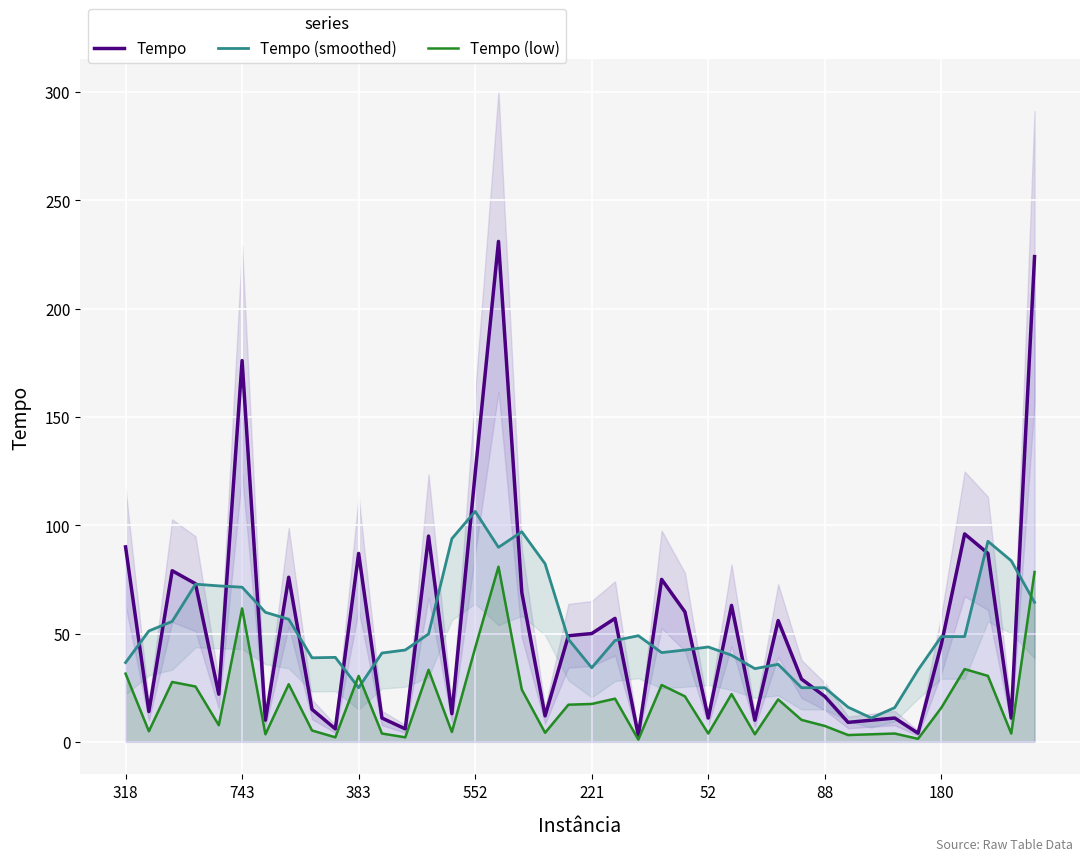

What is the spread (max minus min) of values at 38?

79.8